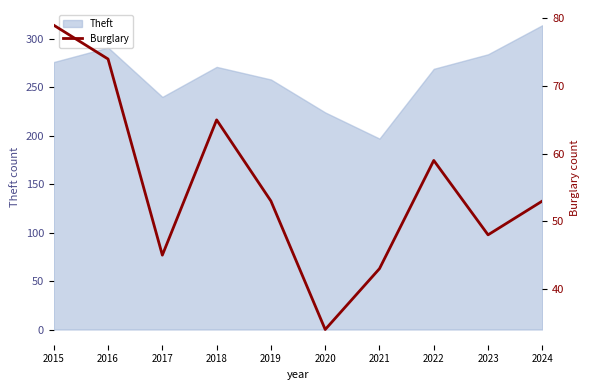

How many values are below 53?

4